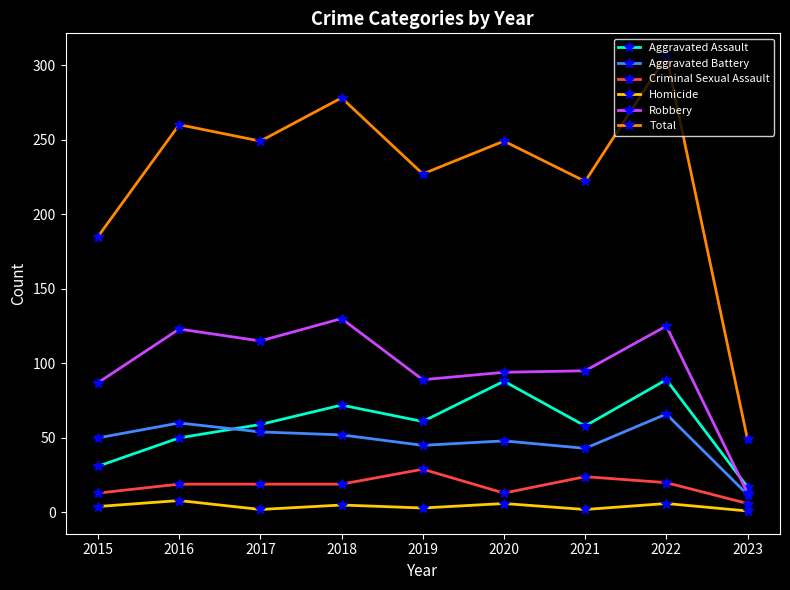

What is the spread (max minus min) of values at 2018?

273